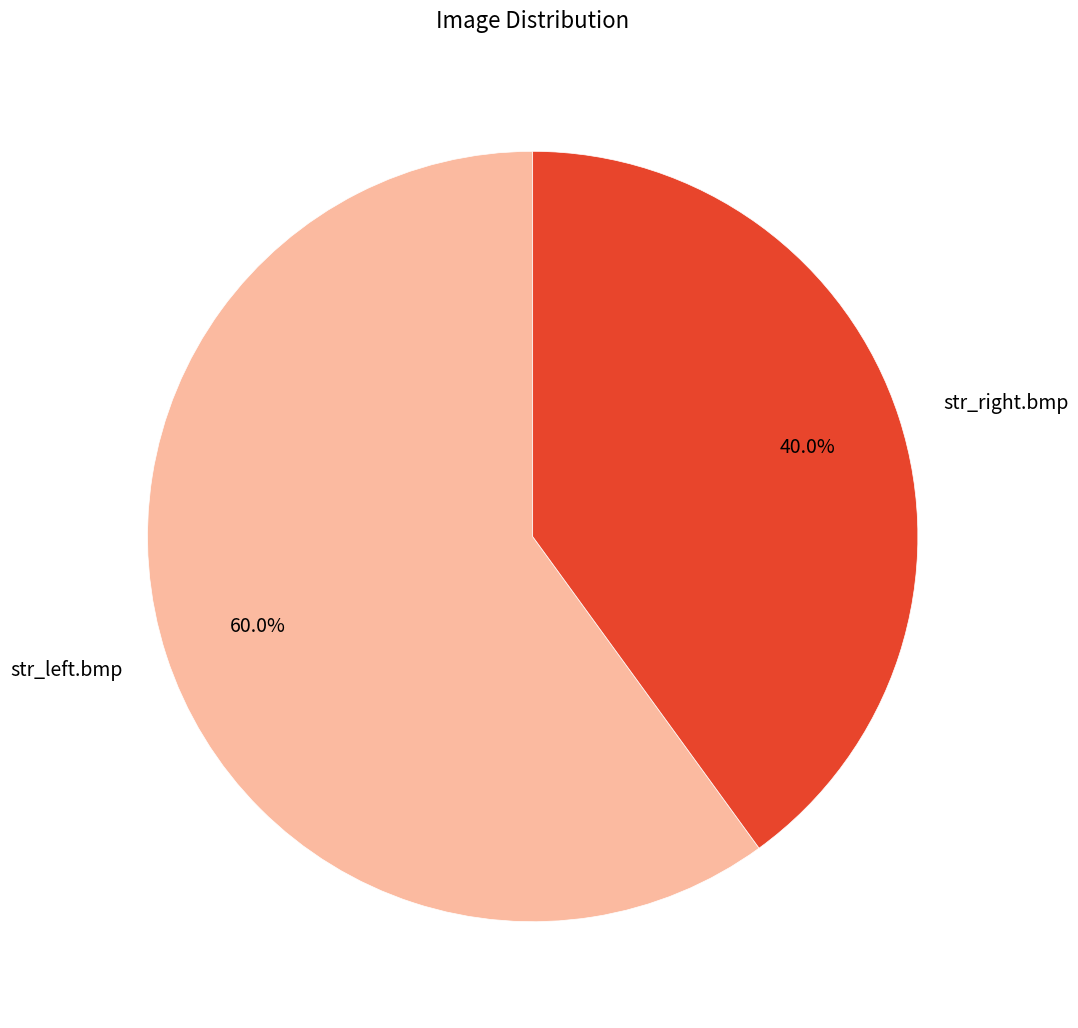

To the nearest percent, what percentage of the pie is str_right.bmp?

40%